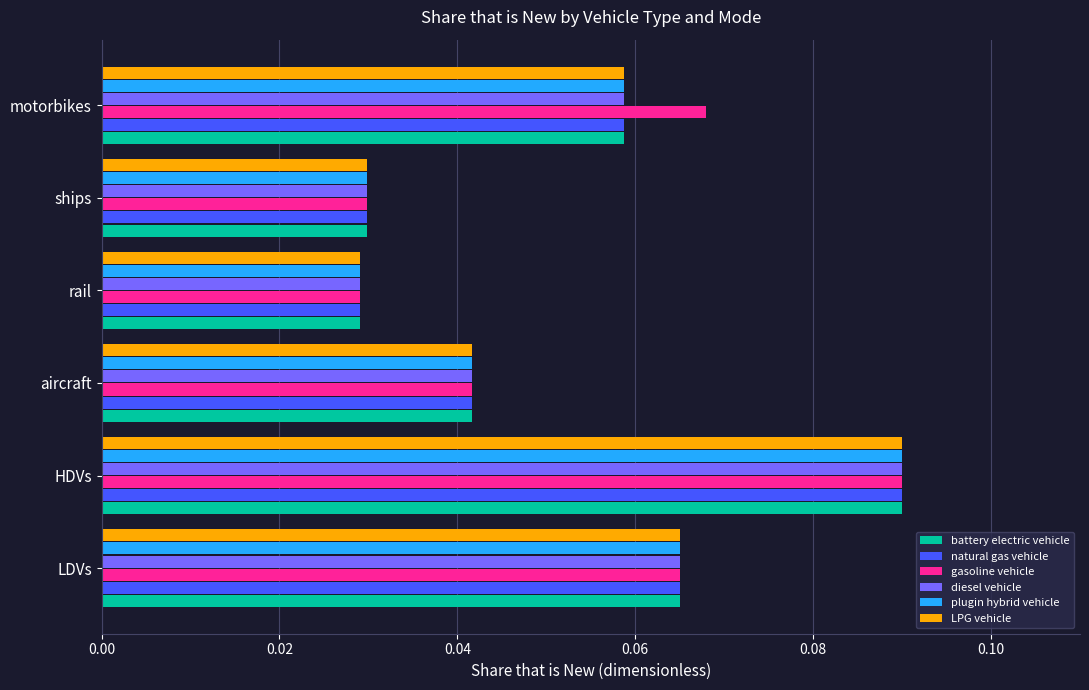

The value of battery electric vehicle at HDVs is 0.0. True or false?

False